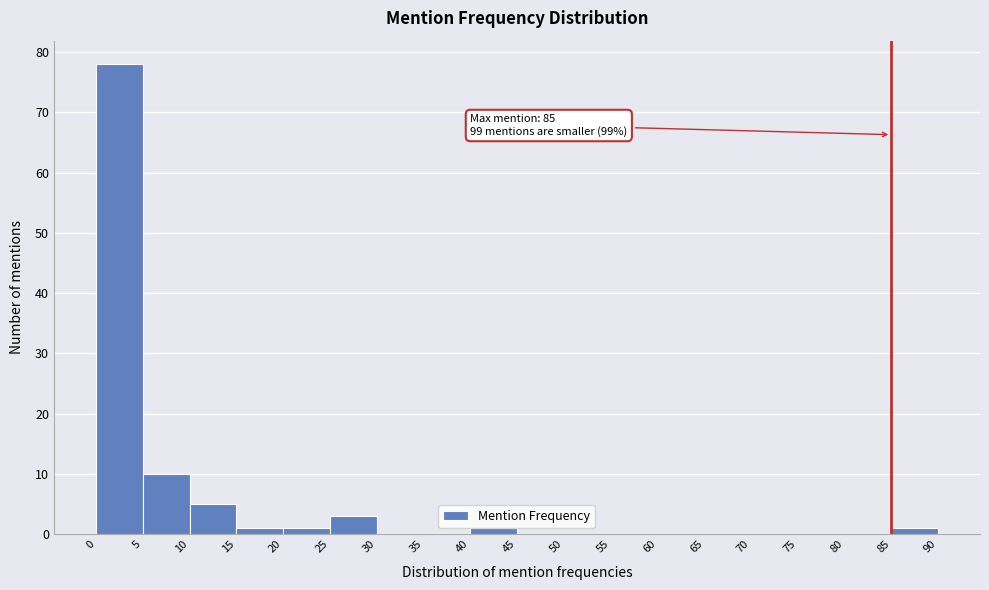

Over which range of the x-axis is the bar tallest?

0 to 5